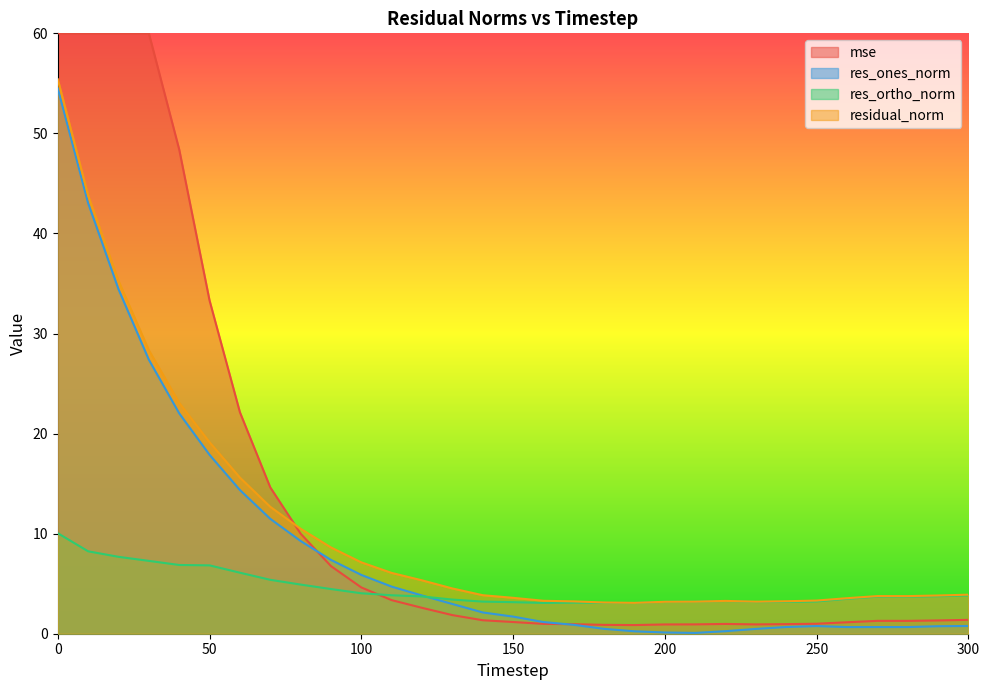

At which category does res_ones_norm reach its first local valley?

210